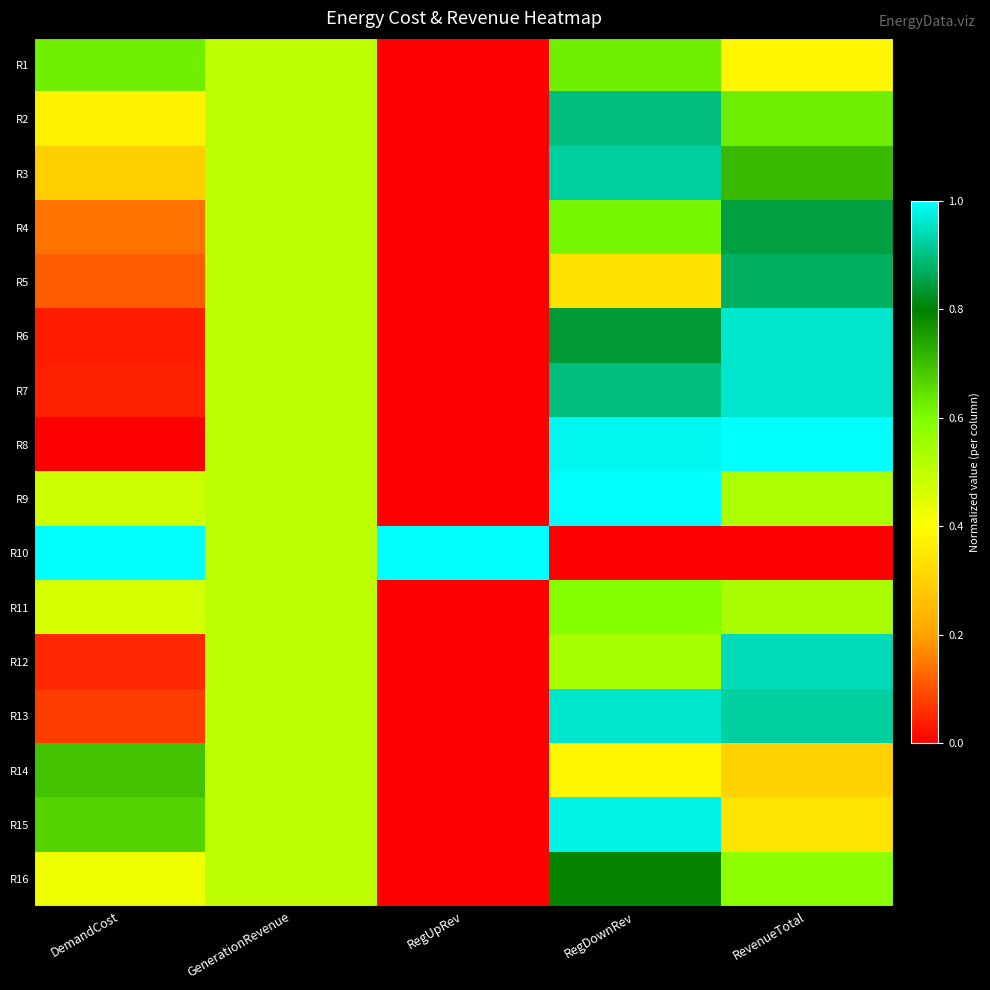

How many distinct data groups are displayed?

16